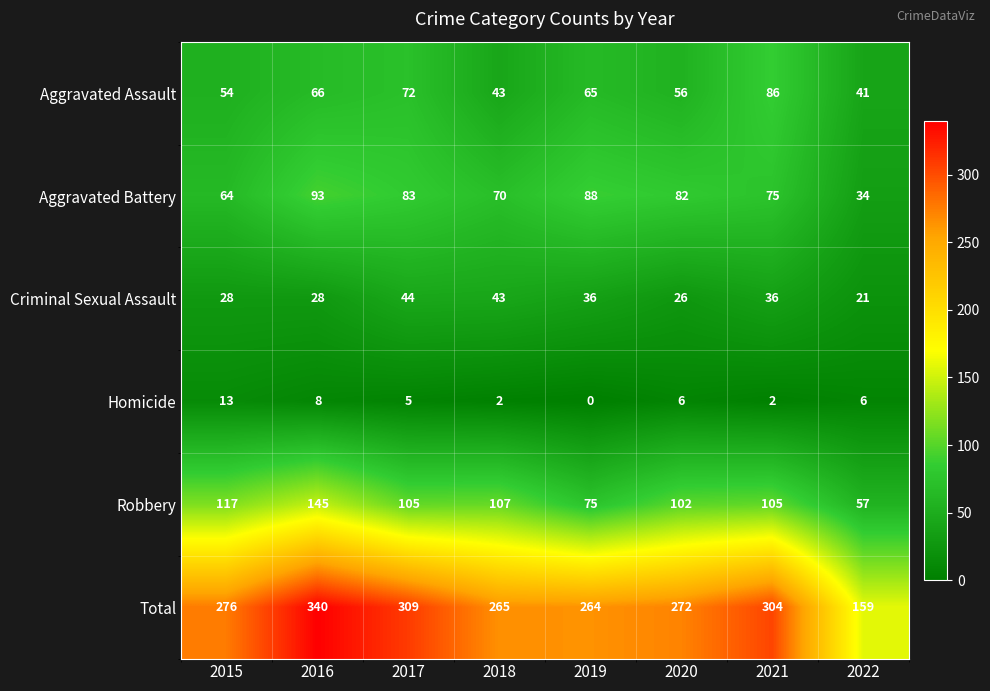

Rank the series at 2017 from highest to lowest value.

Total, Robbery, Aggravated Battery, Aggravated Assault, Criminal Sexual Assault, Homicide